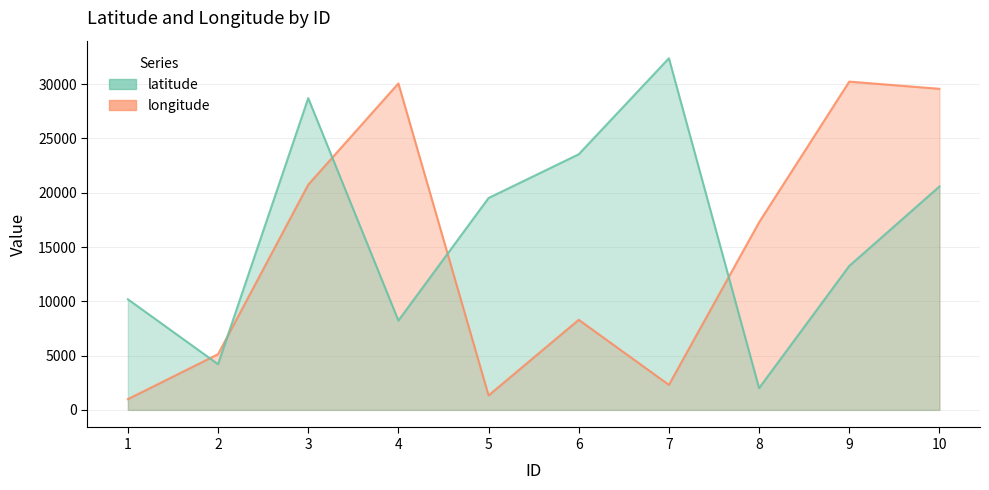

At which category does longitude reach its first local peak?

4